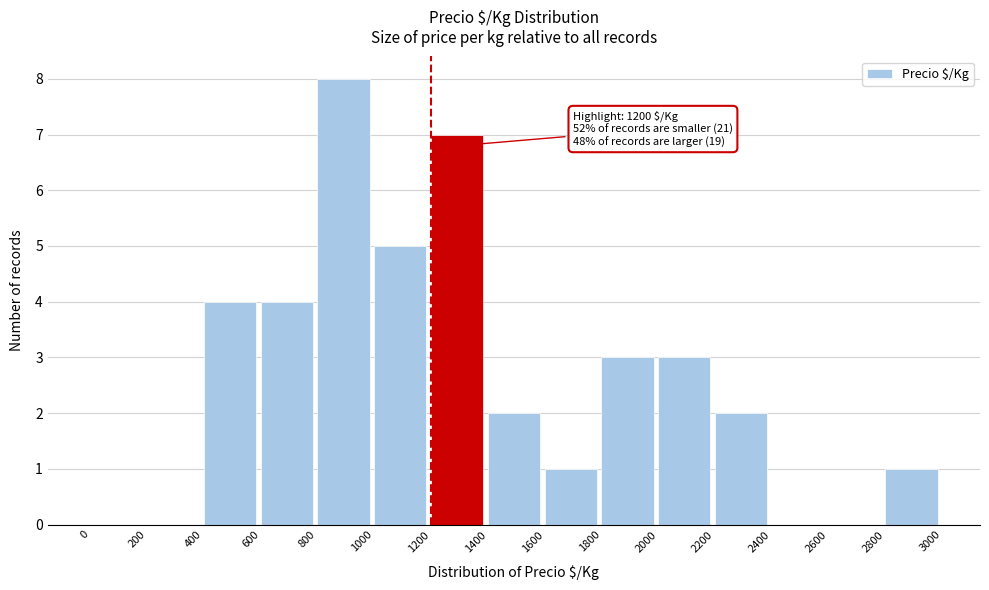

Over which range of the x-axis is the bar tallest?

800 to 1000